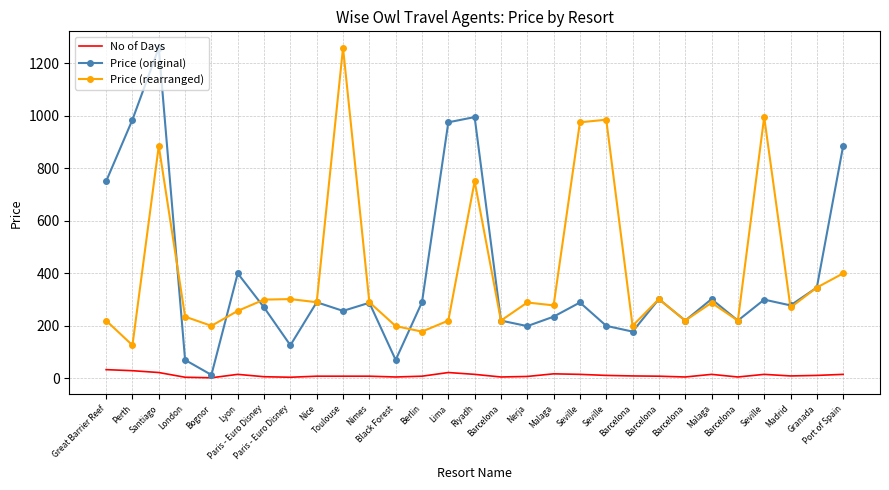

What are all the series names shown in the legend?

No of Days, Price (original), Price (rearranged)